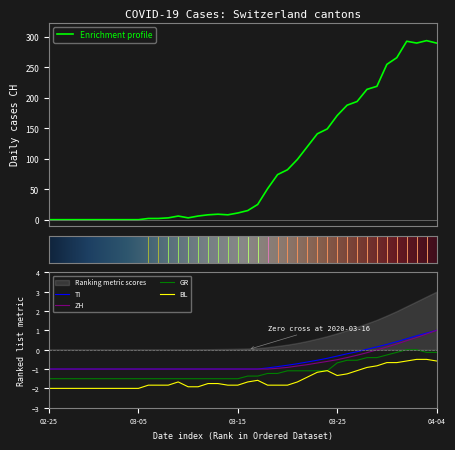

True or false: TI and GR cross at least once.

False